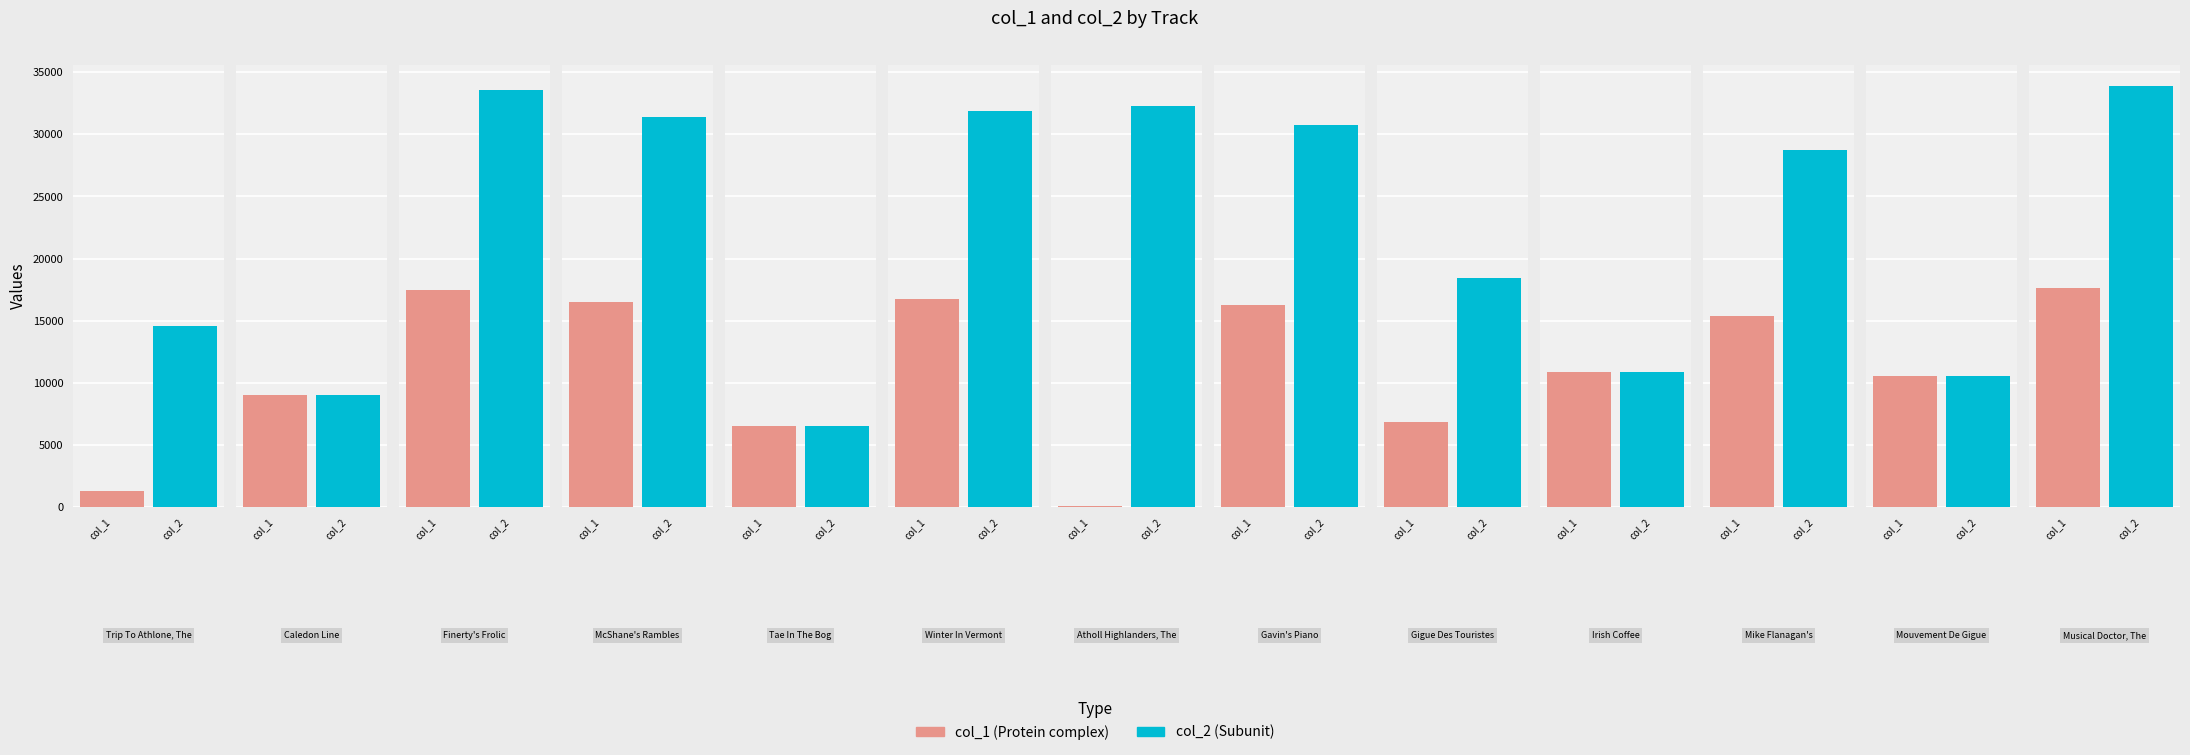

Which category has the lowest value in the col_2 series?

Tae In The Bog